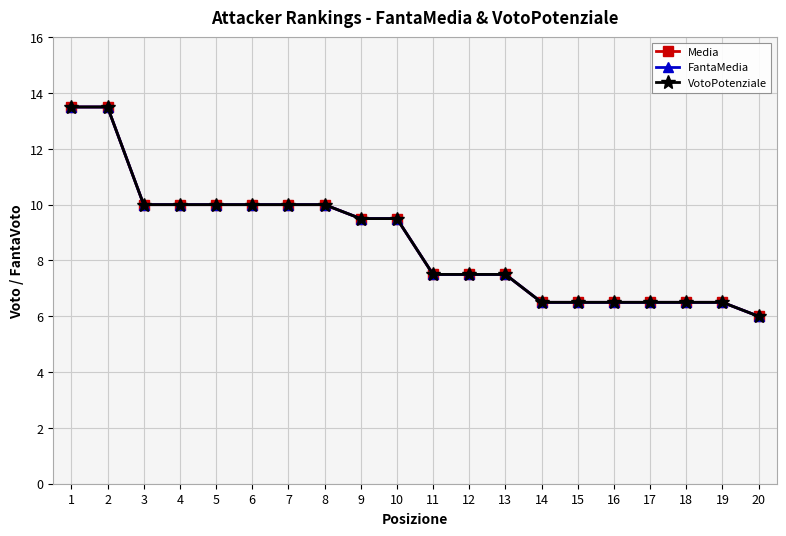

Is this an area chart (filled region under the line)?

No